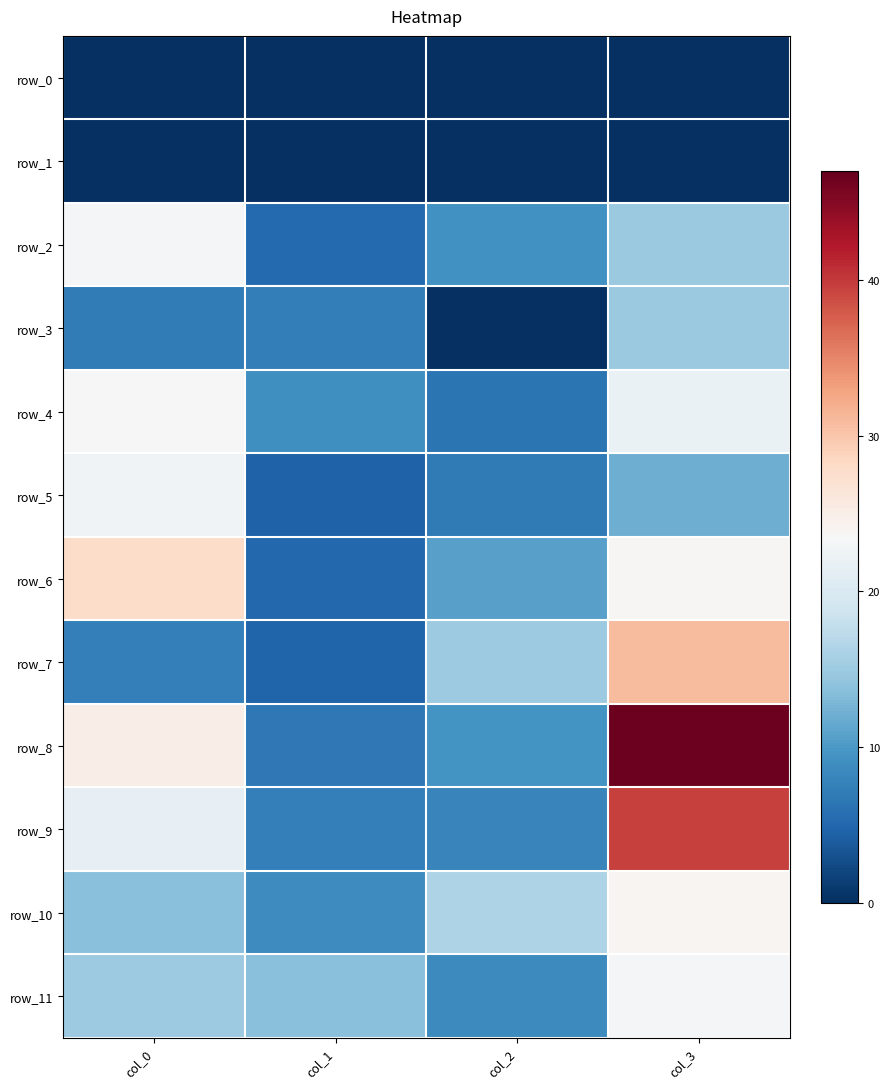

Reading left to right, extract all data points from this chart.

row_0: col_0=0.0	col_1=0.0	col_2=0.0	col_3=0.0
row_1: col_0=0.0	col_1=0.0	col_2=0.0	col_3=0.0
row_2: col_0=23.2	col_1=5.2	col_2=9.2	col_3=14.8
row_3: col_0=7.0	col_1=7.3	col_2=0.0	col_3=14.8
row_4: col_0=23.6	col_1=9.1	col_2=6.4	col_3=21.9
row_5: col_0=22.7	col_1=4.5	col_2=7.0	col_3=12.0
row_6: col_0=27.7	col_1=5.0	col_2=10.7	col_3=23.7
row_7: col_0=7.5	col_1=4.7	col_2=15.0	col_3=31.0
row_8: col_0=25.0	col_1=6.7	col_2=9.5	col_3=46.5
row_9: col_0=21.5	col_1=7.5	col_2=8.0	col_3=39.5
row_10: col_0=13.7	col_1=8.7	col_2=16.2	col_3=24.0
row_11: col_0=15.0	col_1=13.7	col_2=8.5	col_3=23.2